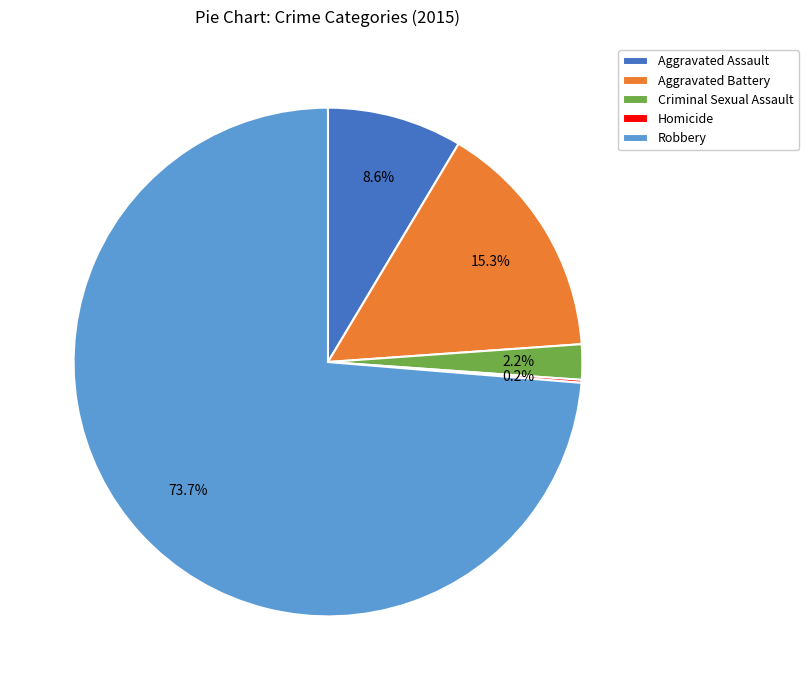

To the nearest percent, what is the average slice percentage?

20%